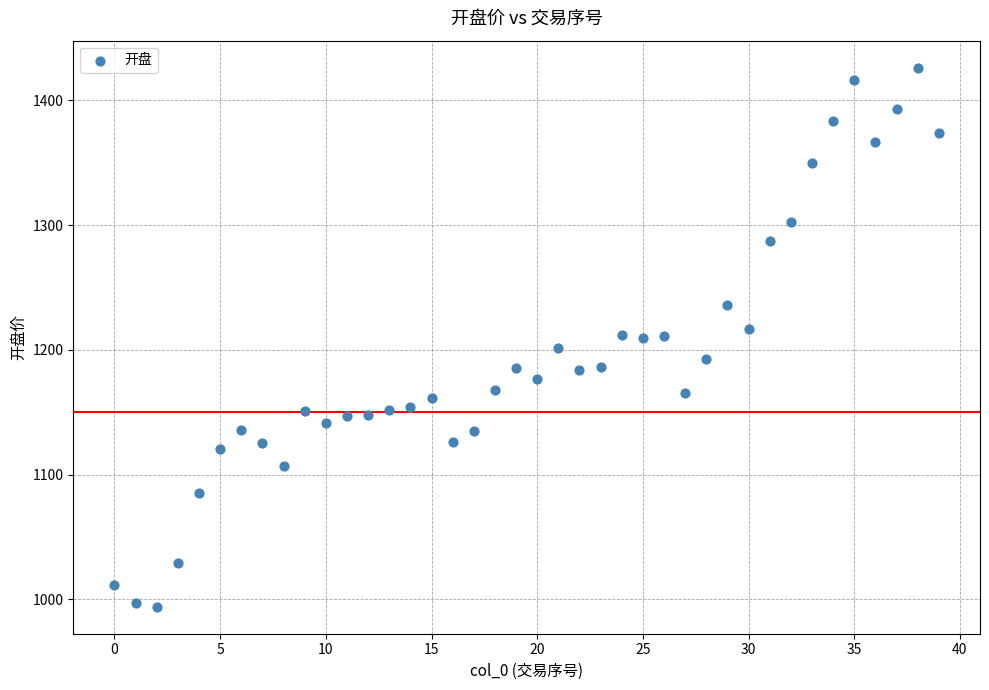

What is the range of Y values (max minus min)?

432.3